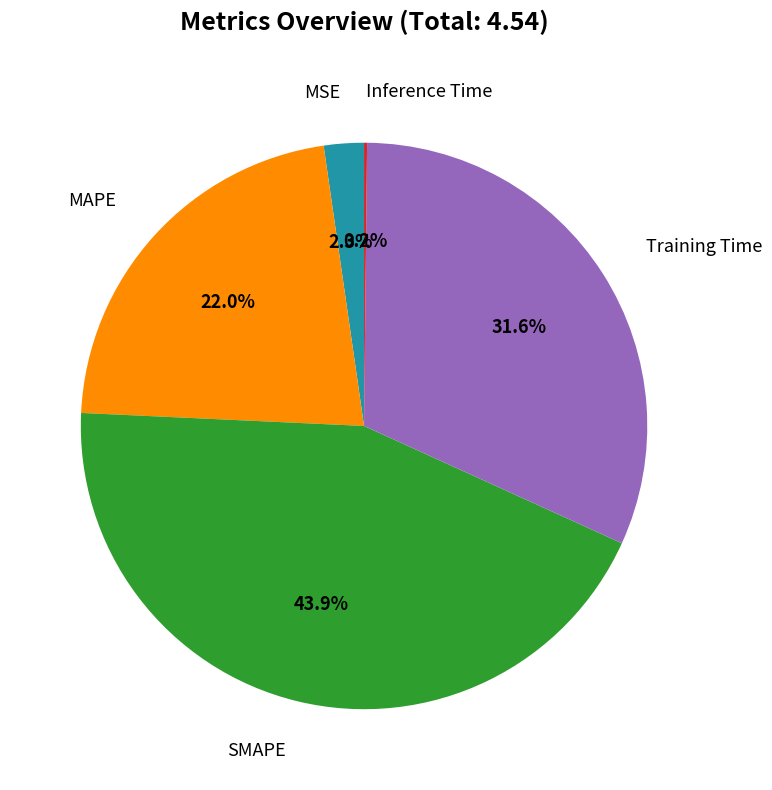

Is there any slice that represents more than half of the pie?

No